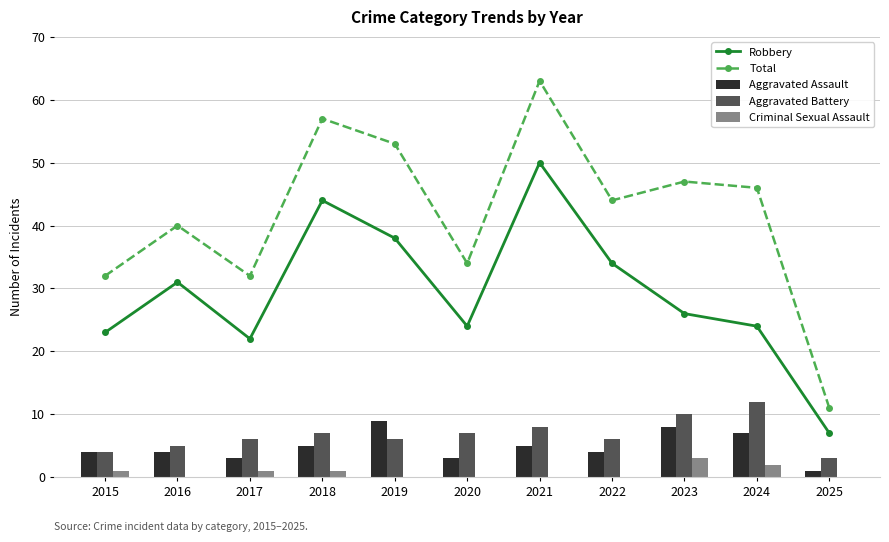

Which category has the lowest value in the Criminal Sexual Assault series?

2016